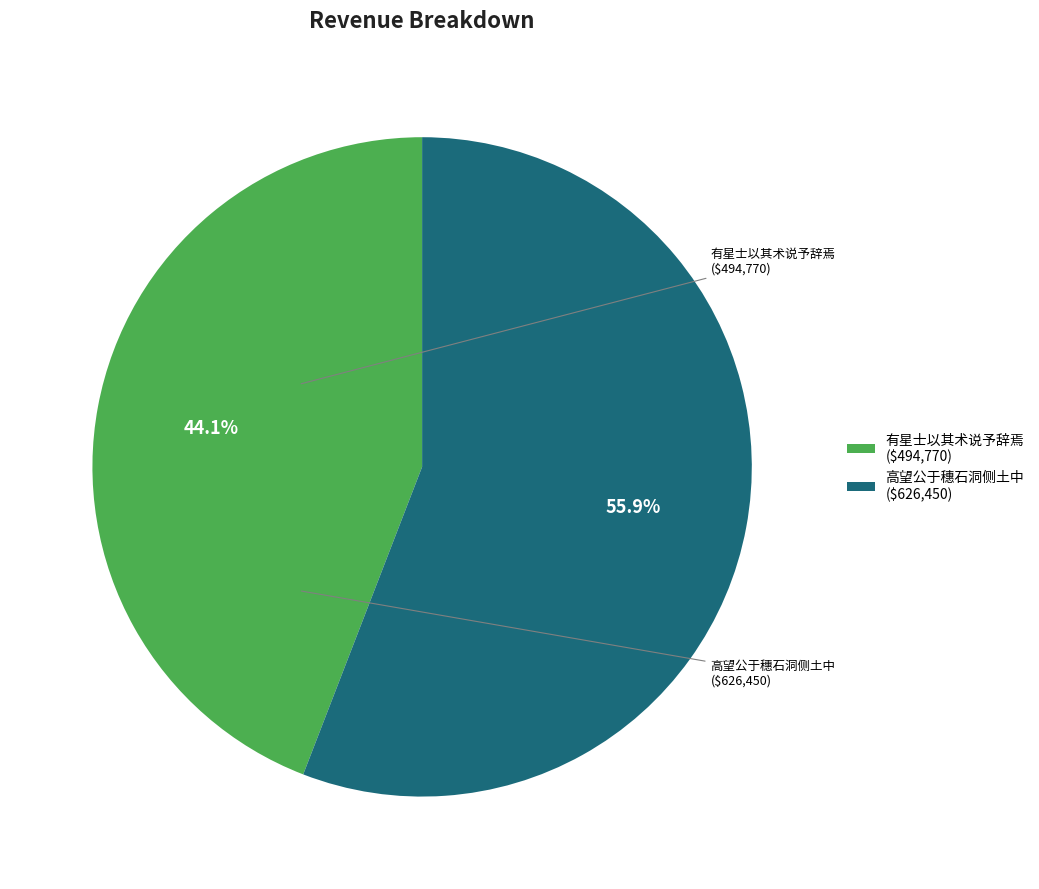

Which slice is the smallest?

有星士以其术说予辞焉 ($494,770)